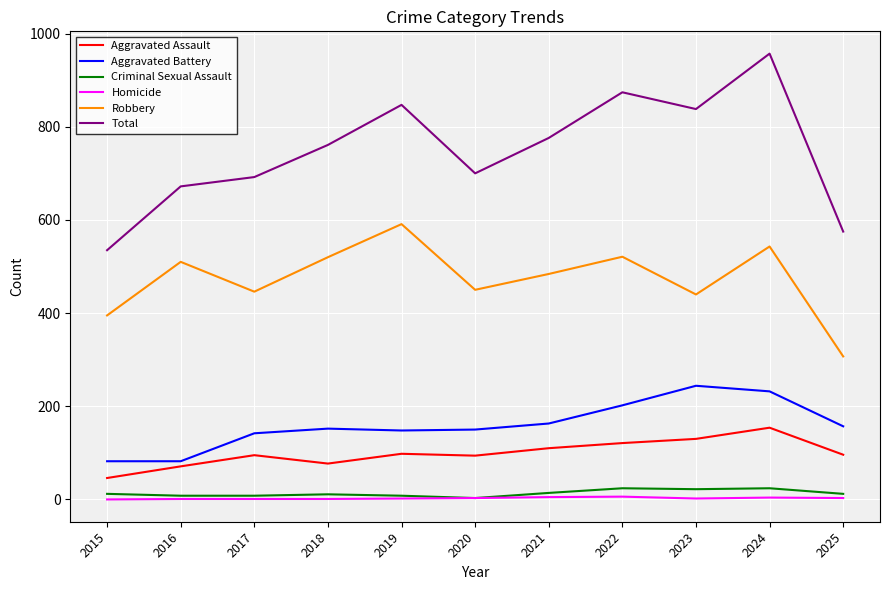

List the series in order of their peak value, highest first.

Total, Robbery, Aggravated Battery, Aggravated Assault, Criminal Sexual Assault, Homicide